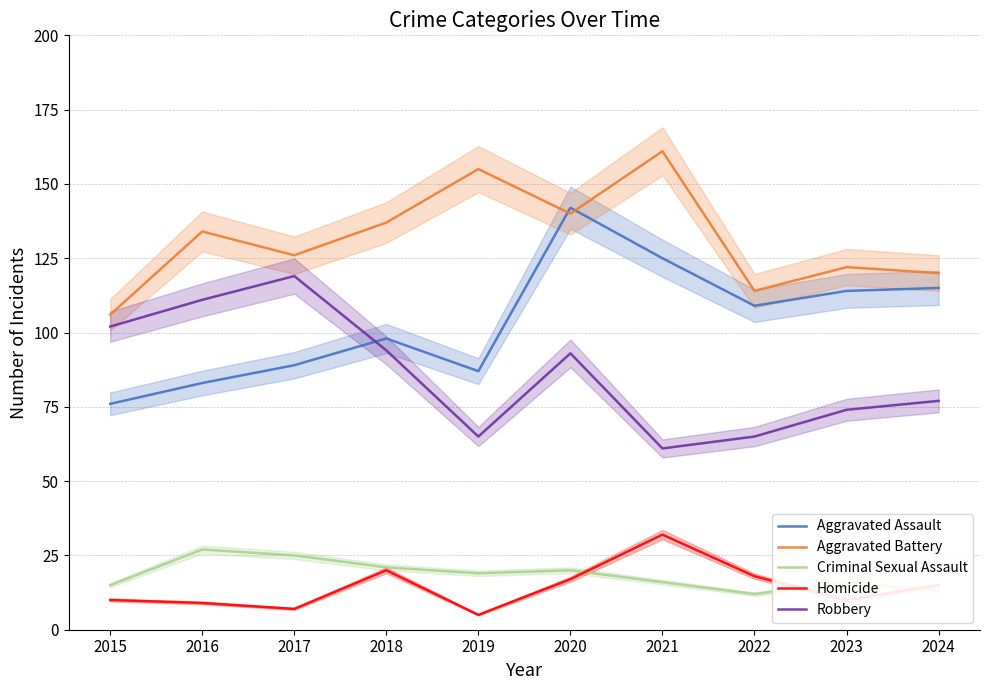

Reading left to right, list all the values displayed in this chart.

Aggravated Assault: 76	83	89	98	87	142	125	109	114	115
Aggravated Battery: 106	134	126	137	155	140	161	114	122	120
Criminal Sexual Assault: 15	27	25	21	19	20	16	12	16	13
Homicide: 10	9	7	20	5	17	32	18	10	15
Robbery: 102	111	119	94	65	93	61	65	74	77